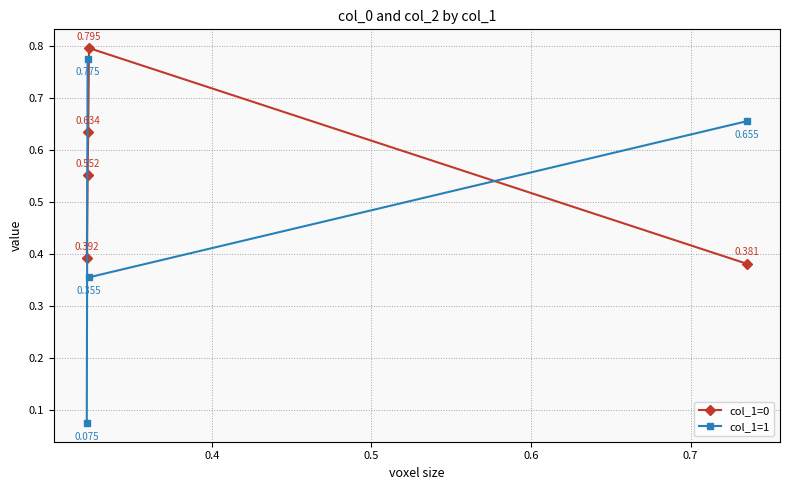

True or false: col_1=0 has more than 1 interior local peaks.

False